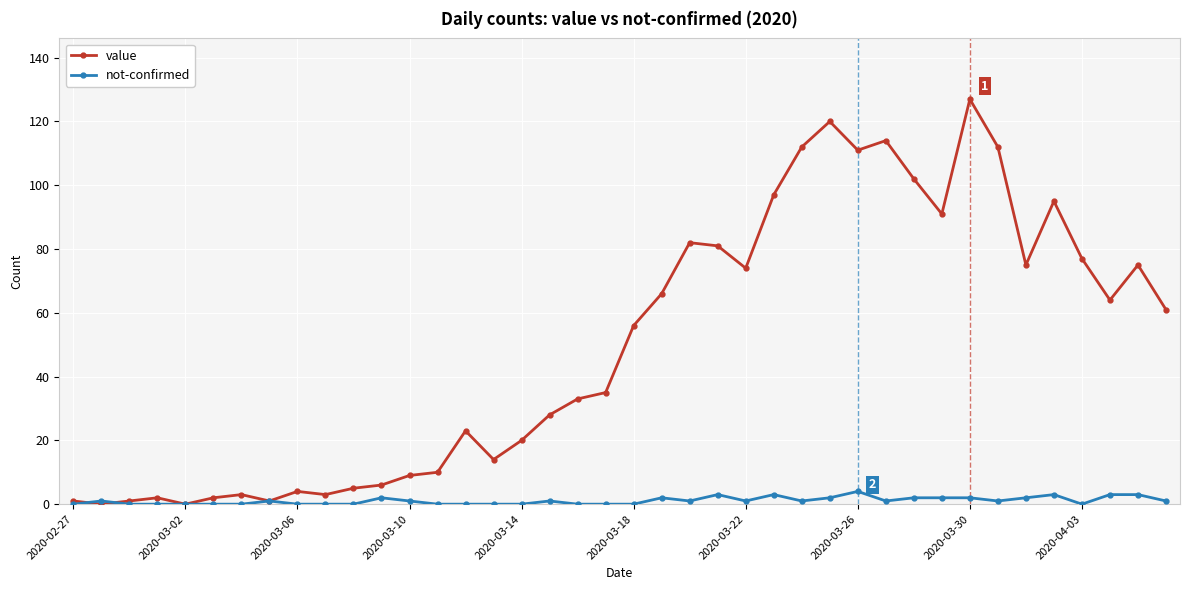

Reading left to right, transcribe all the data shown in this chart.

value: 1	0	1	2	0	2	3	1	4	3	5	6	9	10	23	14	20	28	33	35	56	66	82	81	74	97	112	120	111	114	102	91	127	112	75	95	77	64	75	61
not-confirmed: 0	1	0	0	0	0	0	1	0	0	0	2	1	0	0	0	0	1	0	0	0	2	1	3	1	3	1	2	4	1	2	2	2	1	2	3	0	3	3	1